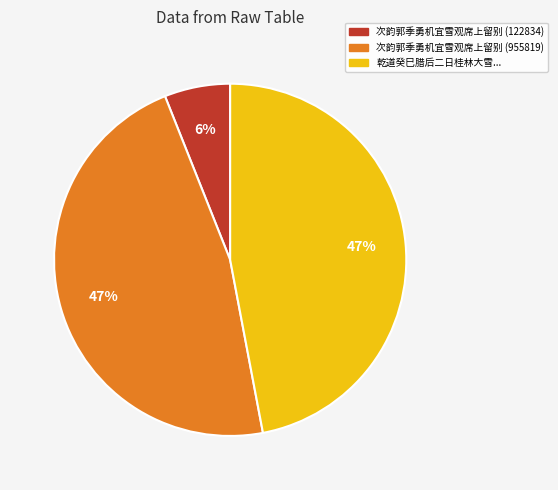

Combined, do 乾道癸巳腊后二日桂林大雪... and 次韵郭季勇机宜雪观席上留别 (955819) account for over 50%?

Yes